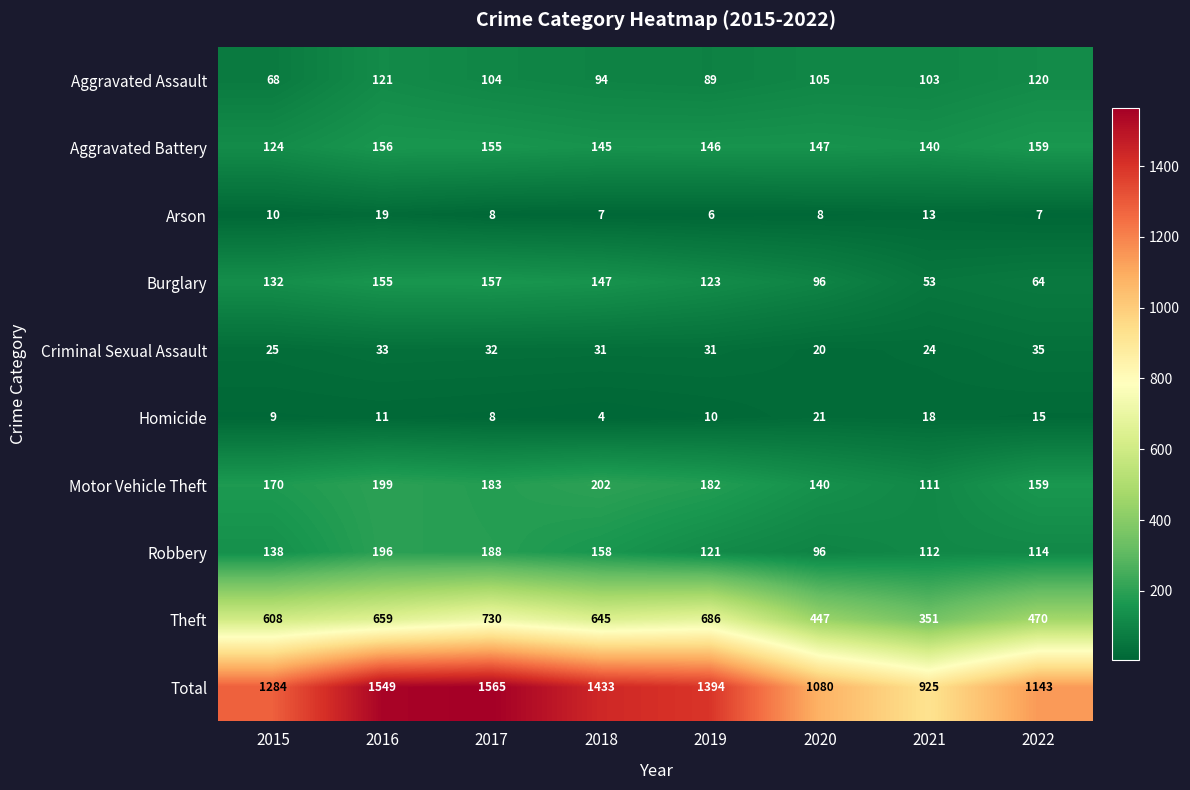

What value does the Theft series have at 2022, to the nearest 50?

450